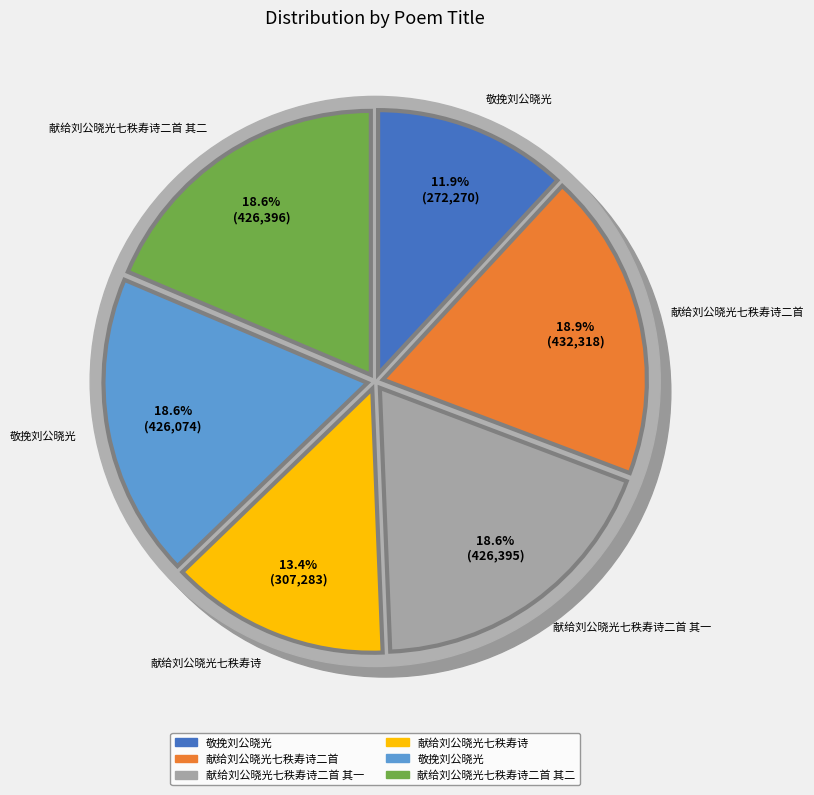

To the nearest percent, what is the average slice percentage?

17%